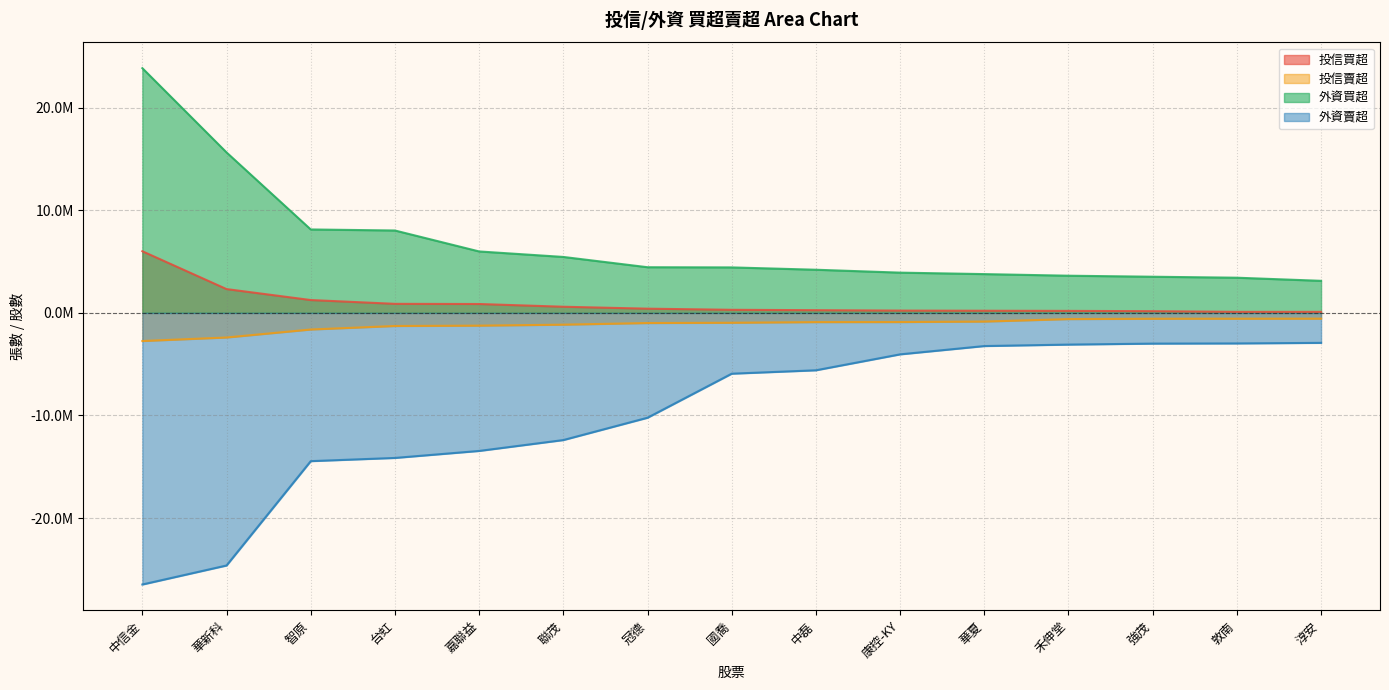

Reading left to right, what are all the values shown in this chart?

投信買超: 中信金=6008000	華新科=2320000	智原=1252000	台虹=881000	嘉聯益=865000	聯茂=599000	冠德=410000	國喬=300000	中磊=263000	康控-KY=223000	華夏=209000	禾伸堂=195000	強茂=165000	敦南=100000	淳安=100000
投信賣超: 中信金=-2744387	華新科=-2399047	智原=-1621000	台虹=-1278000	嘉聯益=-1244000	聯茂=-1149000	冠德=-990000	國喬=-964000	中磊=-900000	康控-KY=-894000	華夏=-847000	禾伸堂=-606000	強茂=-573000	敦南=-569000	淳安=-566000
外資買超: 中信金=23855480	華新科=15641631	智原=8132000	台虹=8031477	嘉聯益=5989000	聯茂=5453000	冠德=4450811	國喬=4433000	中磊=4206000	康控-KY=3923000	華夏=3780015	禾伸堂=3624000	強茂=3523900	敦南=3428750	淳安=3125000
外資賣超: 中信金=-26479060	華新科=-24625374	智原=-14452960	台虹=-14140478	嘉聯益=-13458261	聯茂=-12398065	冠德=-10221575	國喬=-5928307	中磊=-5596640	康控-KY=-4043521	華夏=-3234000	禾伸堂=-3091066	強茂=-2995239	敦南=-2978000	淳安=-2922500